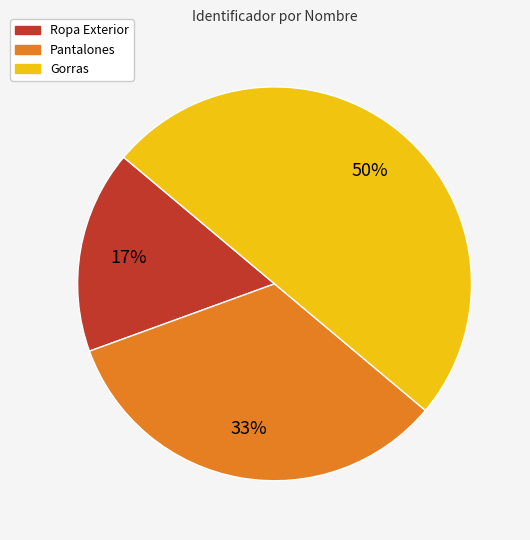

To the nearest percent, what percentage of the pie is Ropa Exterior?

17%